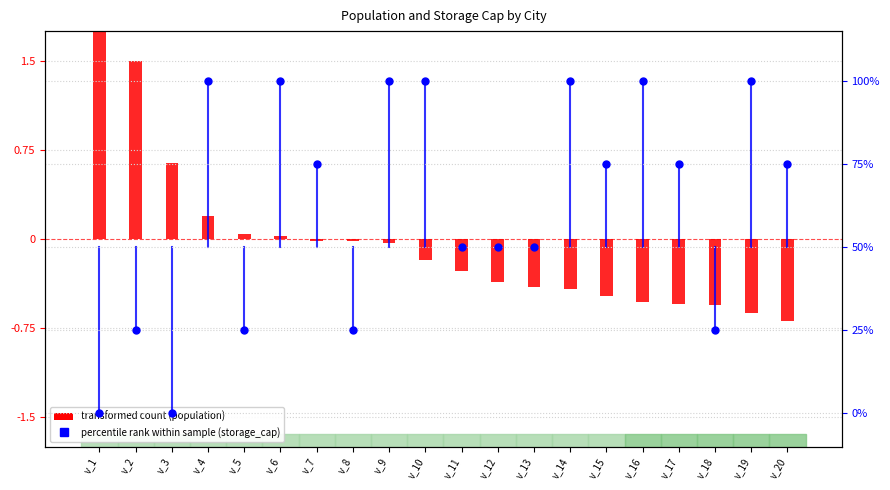

At which category is the sum across all series the highest?

v_4